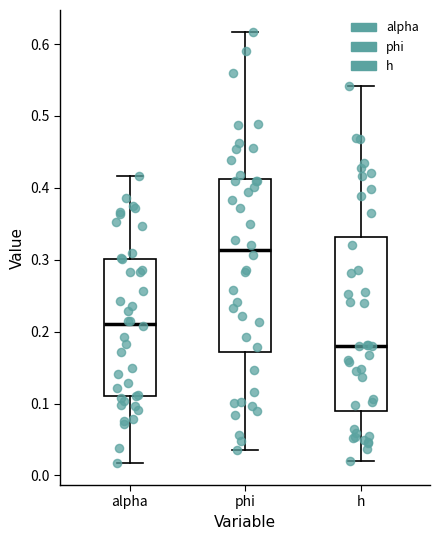

Reading left to right, read every box against the y-axis: the position of its median line, the range the box covers, and the ends of its whiskers. The values are not printed on the chart, so give them approximately, as read against the axis.

alpha: median 0.21, box 0.11 to 0.30, whiskers 0.02 to 0.42
phi: median 0.31, box 0.17 to 0.41, whiskers 0.04 to 0.62
h: median 0.18, box 0.09 to 0.33, whiskers 0.02 to 0.54